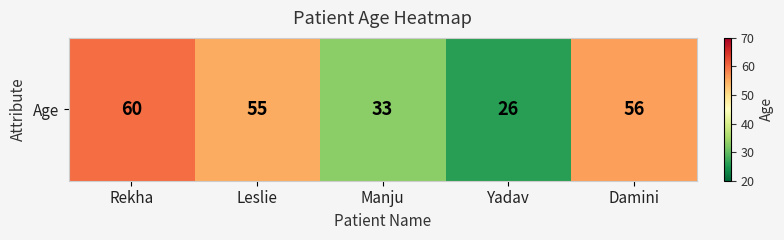

List the labels in order of value, largest first.

Rekha, Damini, Leslie, Manju, Yadav